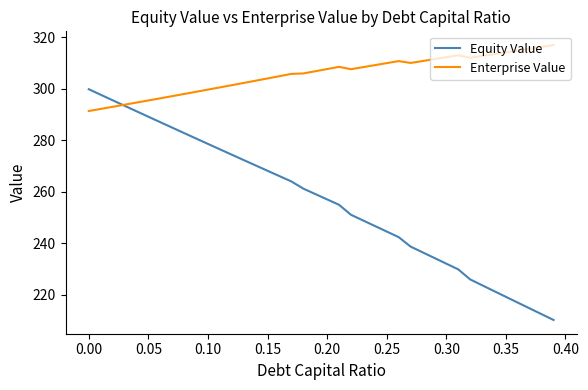

Rank the series by their maximum value, from highest to lowest.

Enterprise Value, Equity Value